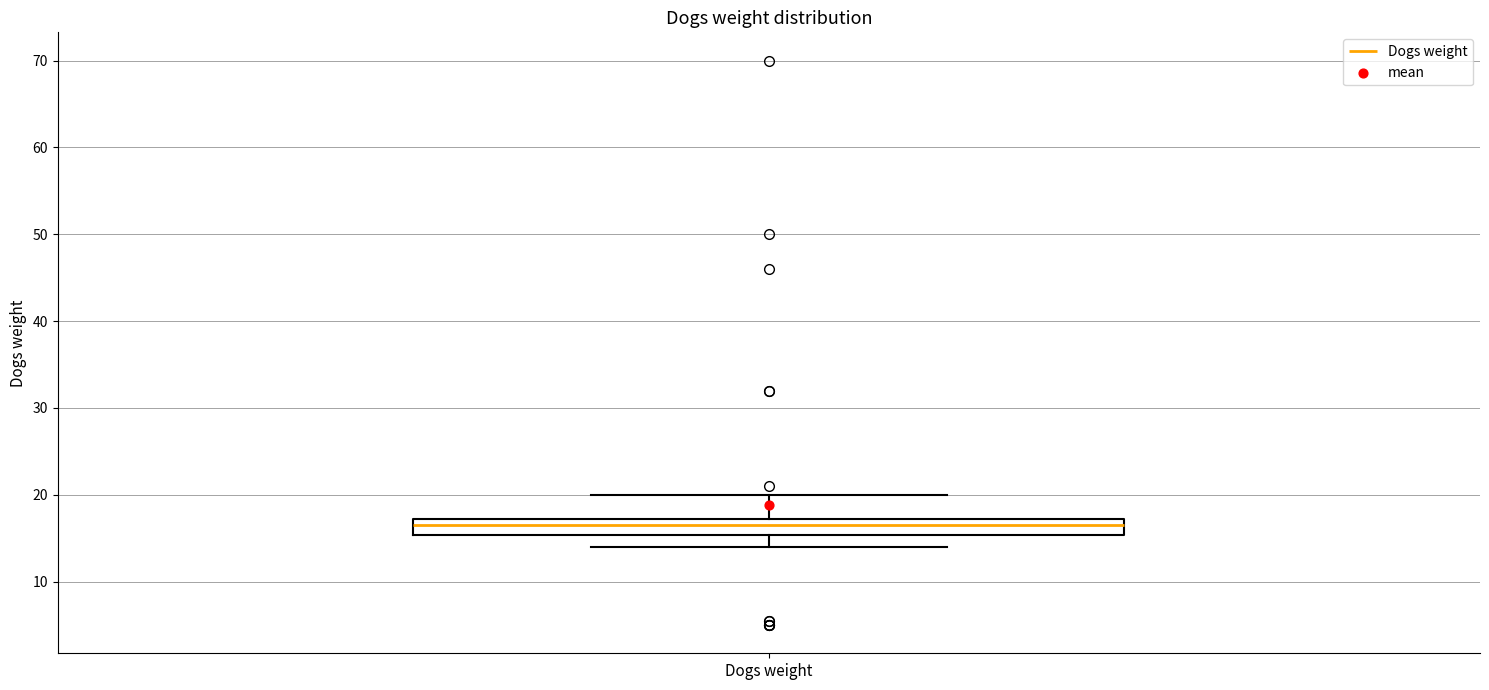

Where is the lower edge of the box for Dogs weight on the y-axis? The values are not printed on the chart, so give them approximately, as read against the axis.

15